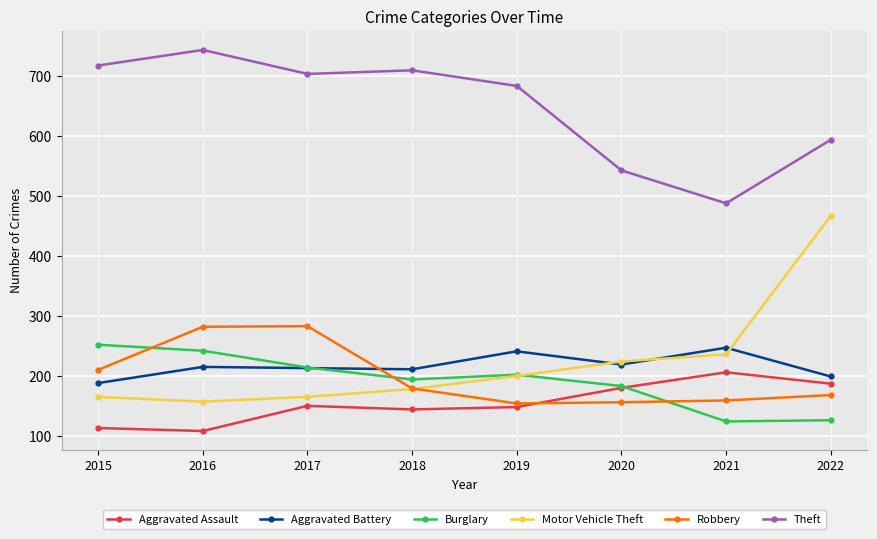

At which label is Motor Vehicle Theft closest to 312?

2021